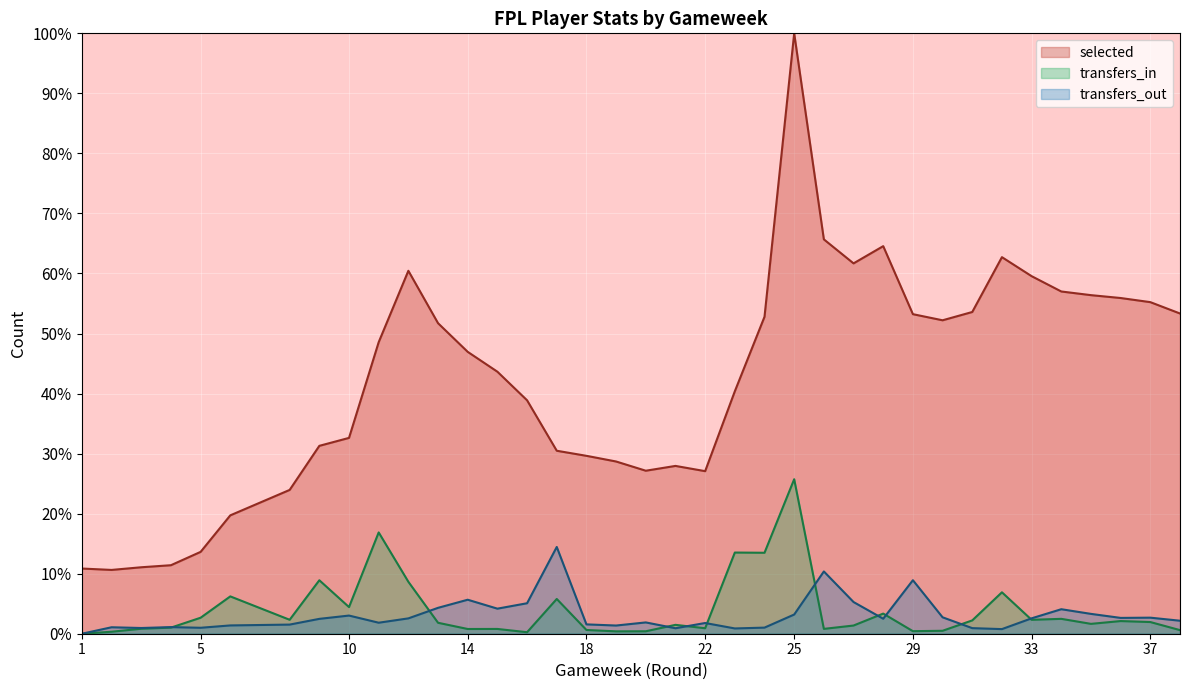

What is the sum of the transfers_out values at 33 and 24?

3.6